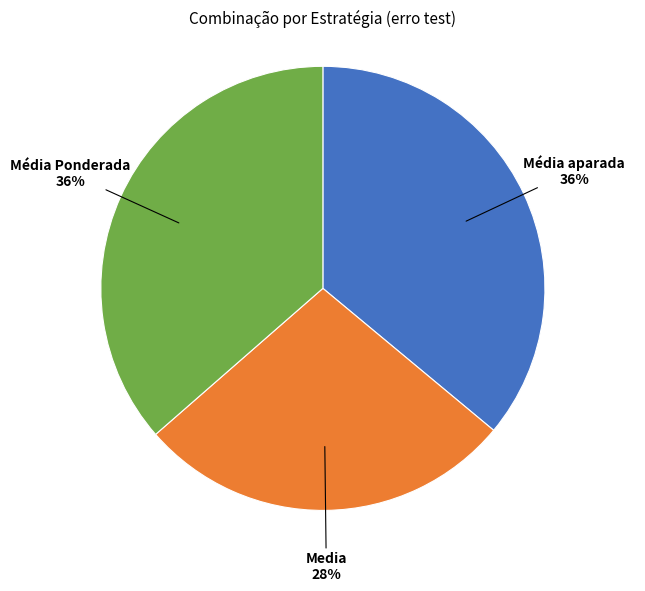

Is there a majority slice in this chart?

No